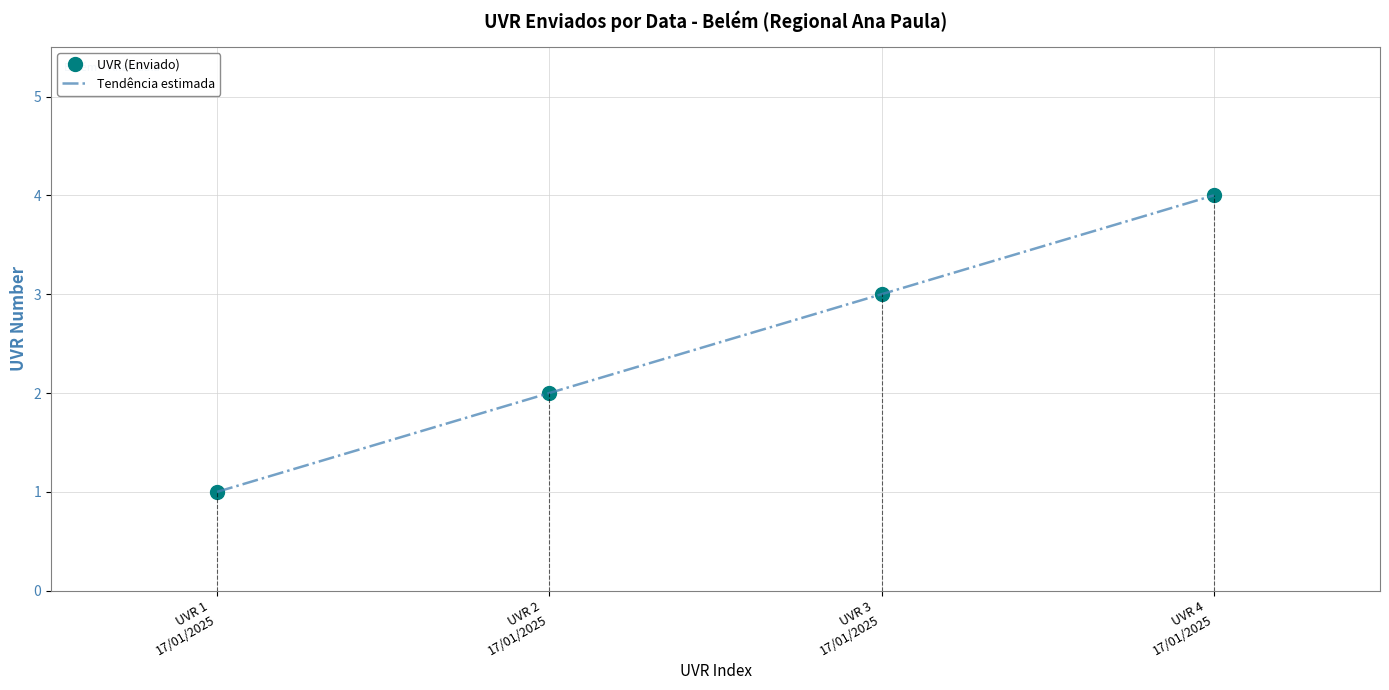

Count the number of data series in this chart.

2